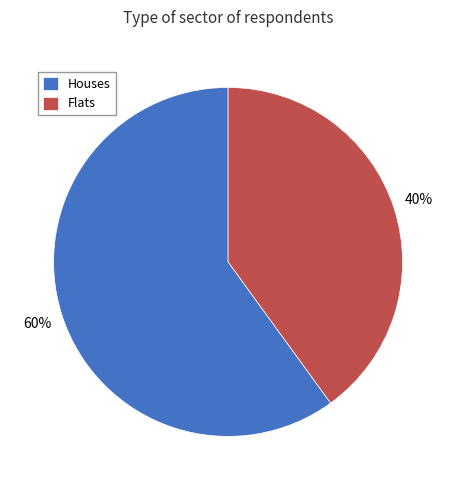

To the nearest percent, what percentage of the pie is Houses?

60%